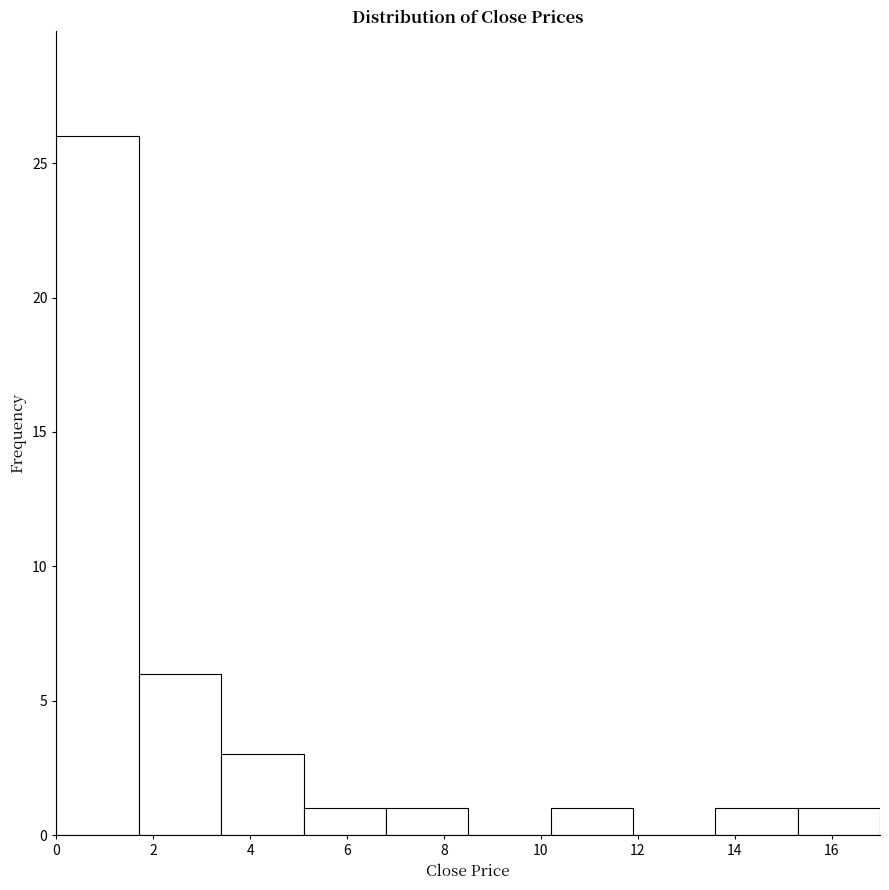

What is the height of the bar covering 15.3 to 17.0 on the x-axis? Neither the bar edges nor the heights are printed on the chart, so give them approximately, as read against the axes.

1